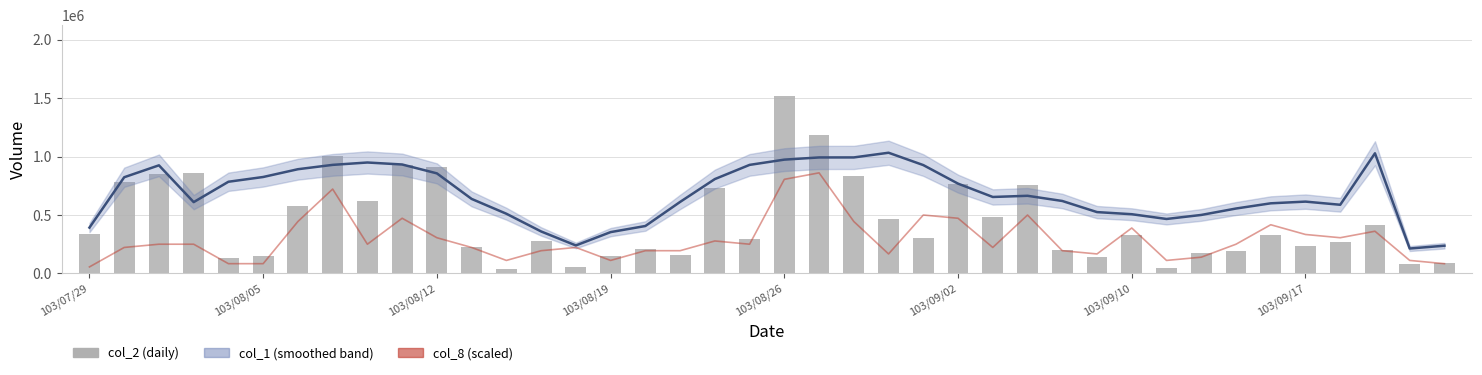

List the labels in order of col_1 (smoothed) value, smallest first.

38, 39, 14, 15, 13, 103/07/29, 16, 31, 32, 30, 12, 29, 33, 36, 34, 103/08/19, 17, 35, 28, 11, 26, 27, 25, 103/08/26, 18, 103/08/05, 103/09/02, 10, 103/09/10, 103/08/12, 24, 19, 103/09/17, 9, 8, 20, 21, 22, 37, 23